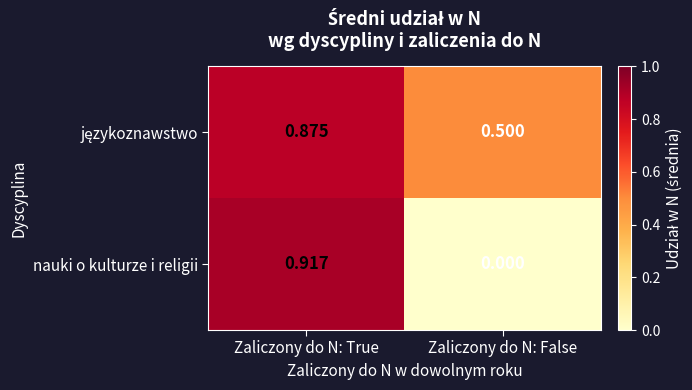

How many distinct data groups are displayed?

2